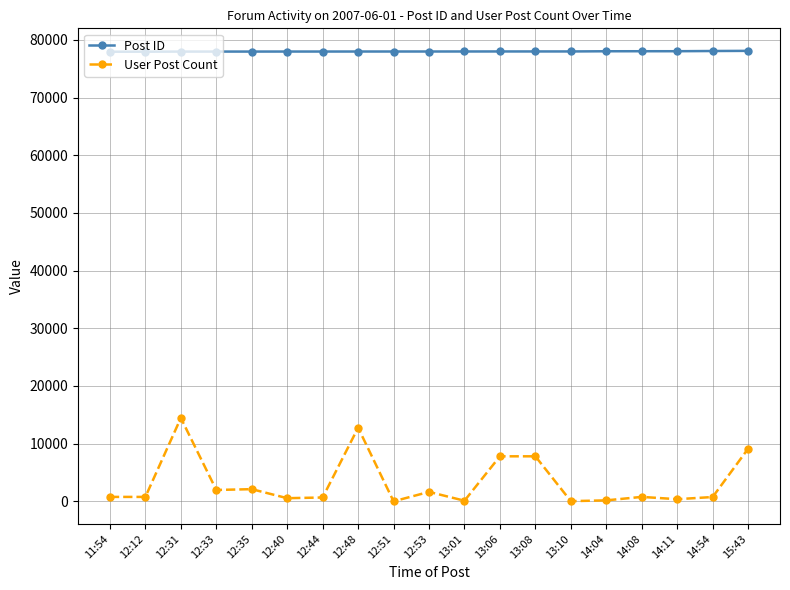

Rank the series by their maximum value, from lowest to highest.

User Post Count, Post ID